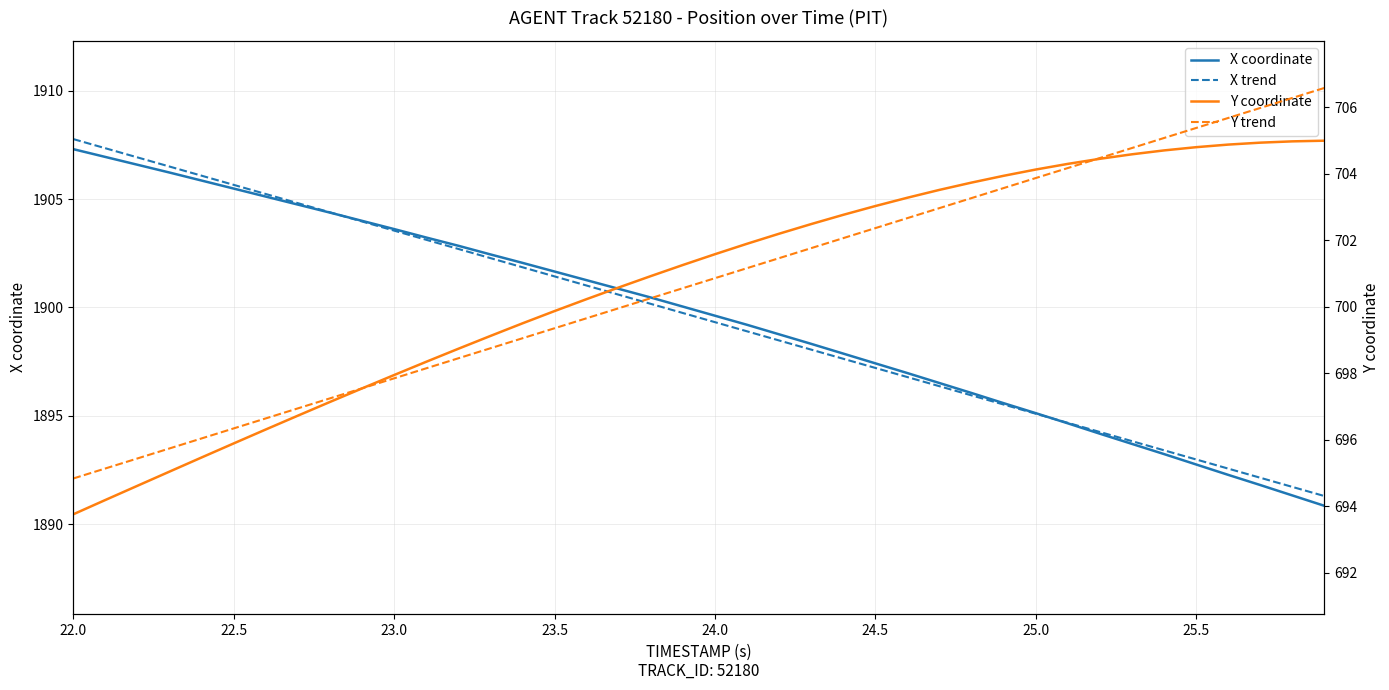

True or false: Y coordinate has more than 2 points higher than both neighbors.

False